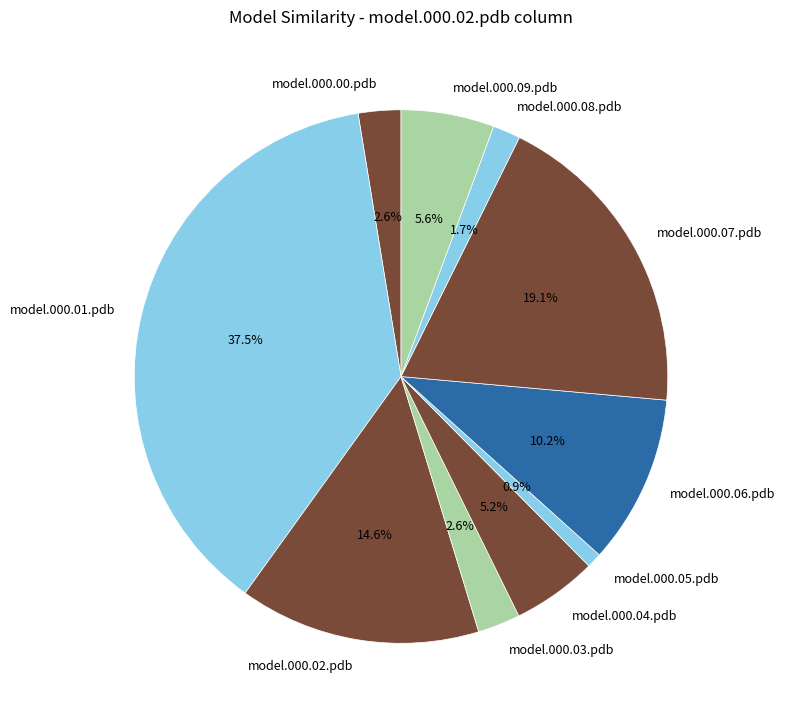

What percentage do model.000.09.pdb and model.000.00.pdb together represent?

8.2%